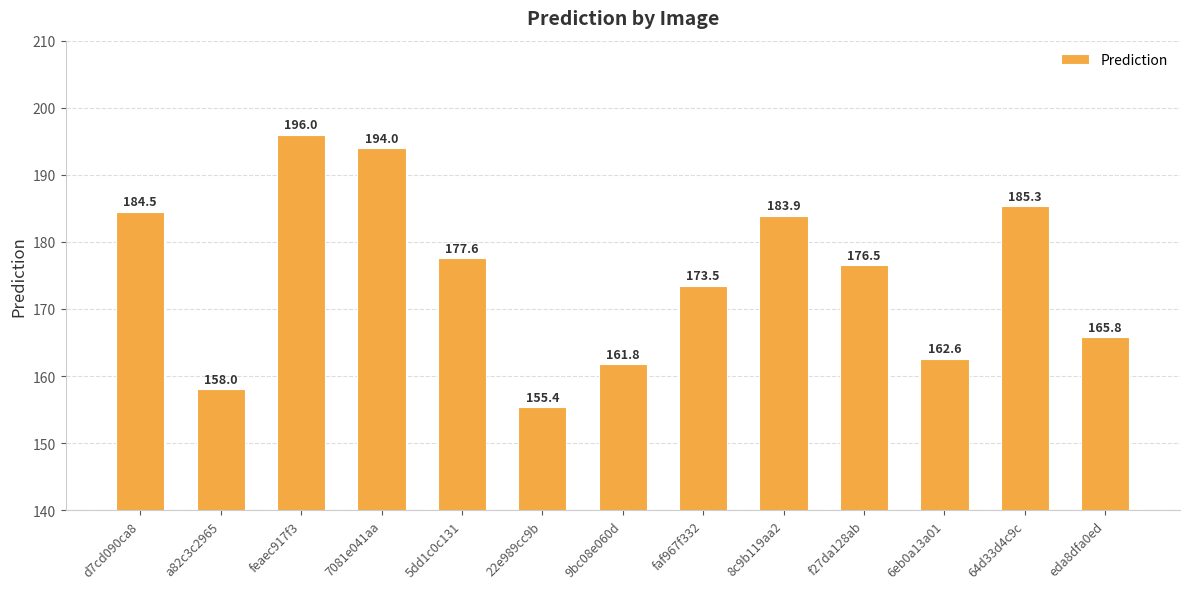

The chart shows a value of 324.4 at 8c9b119aa2. True or false?

False